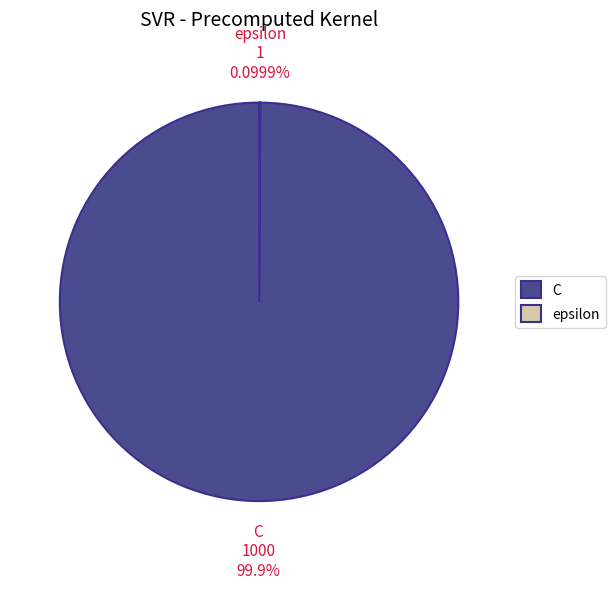

Is there a majority slice in this chart?

Yes